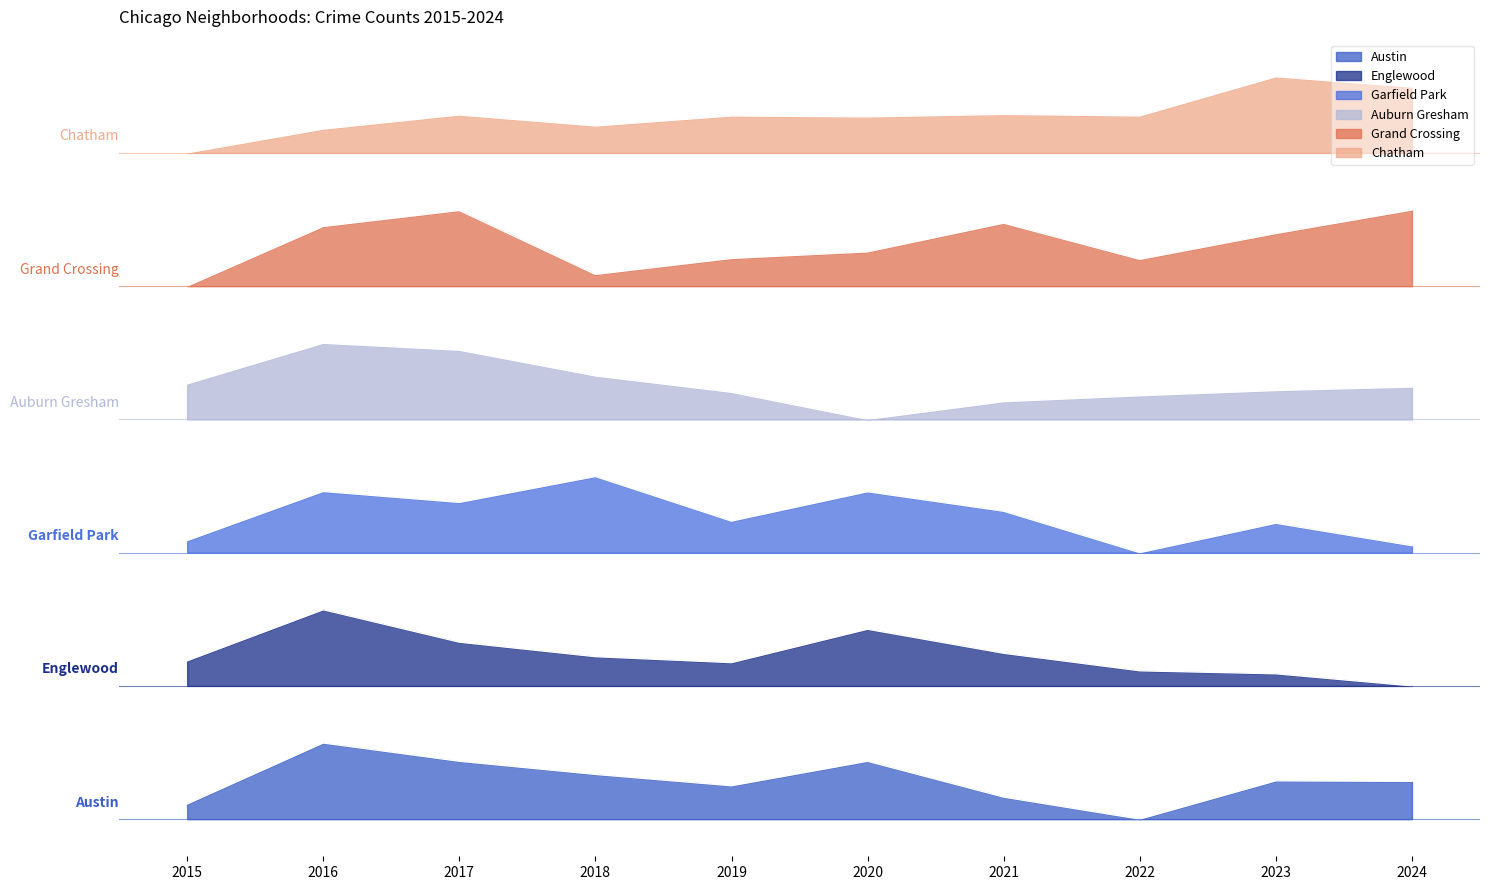

What value does the Auburn Gresham series have at 2018?

2328.3